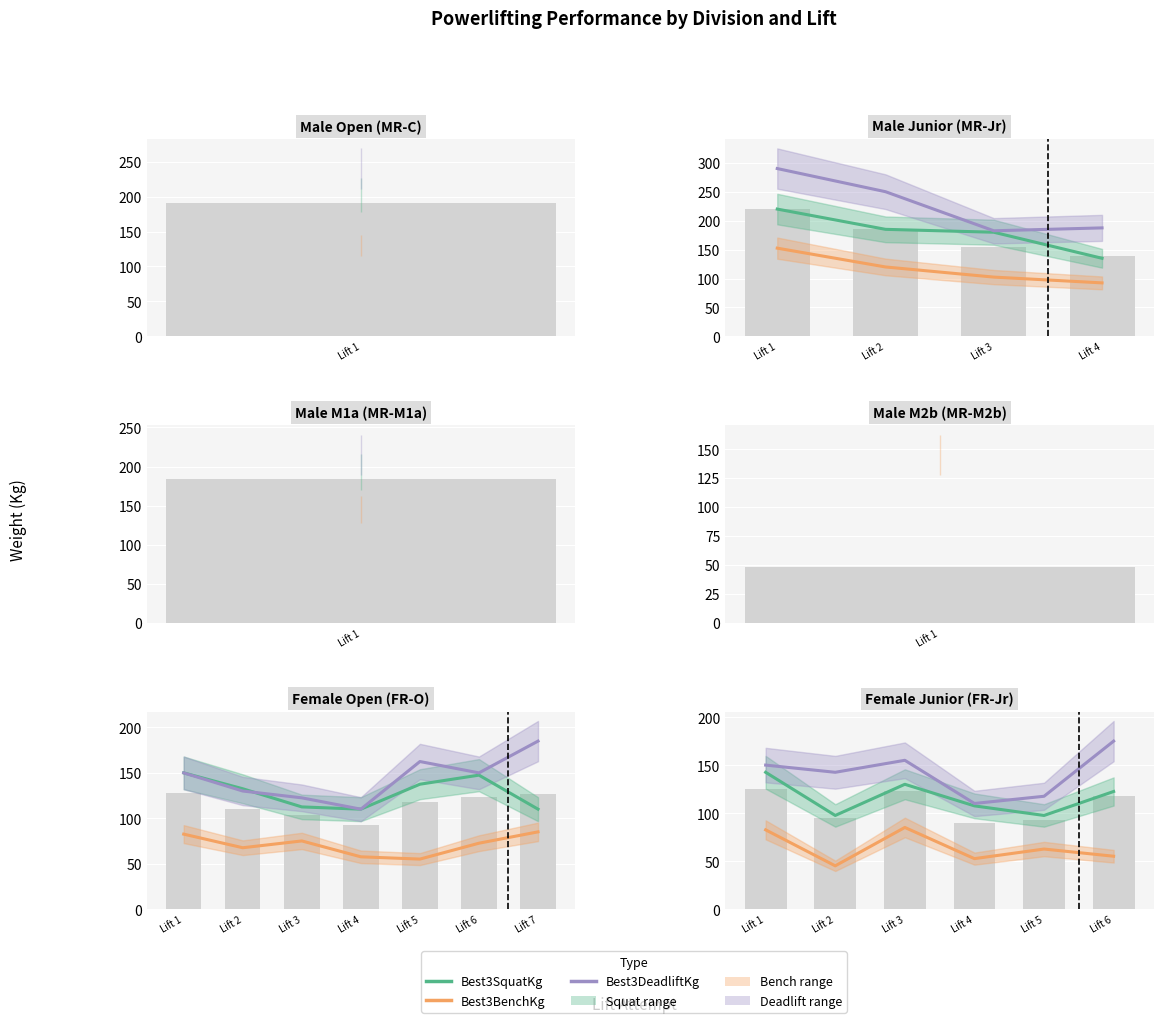

Is the value of Best3DeadliftKg at Lift 2 greater than the value of Best3SquatKg at Lift 4?

Yes